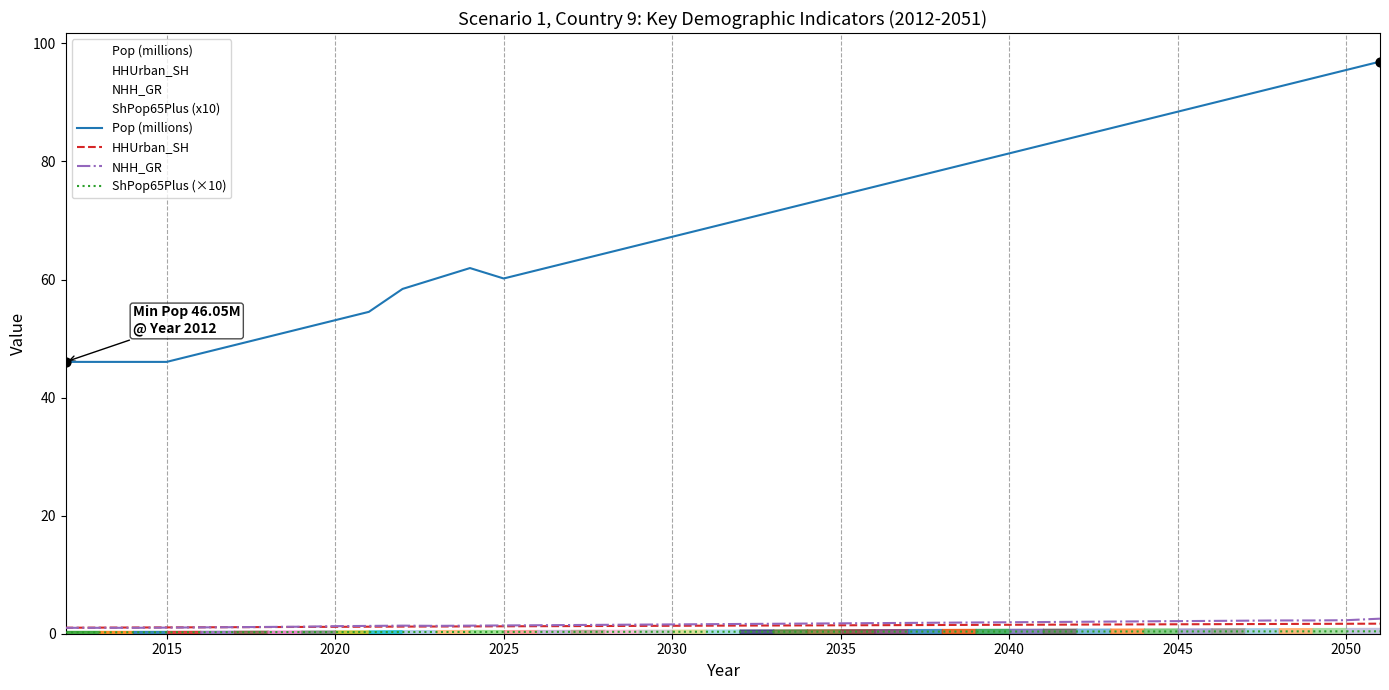

Which series reaches the maximum Y coordinate?

Pop (millions)